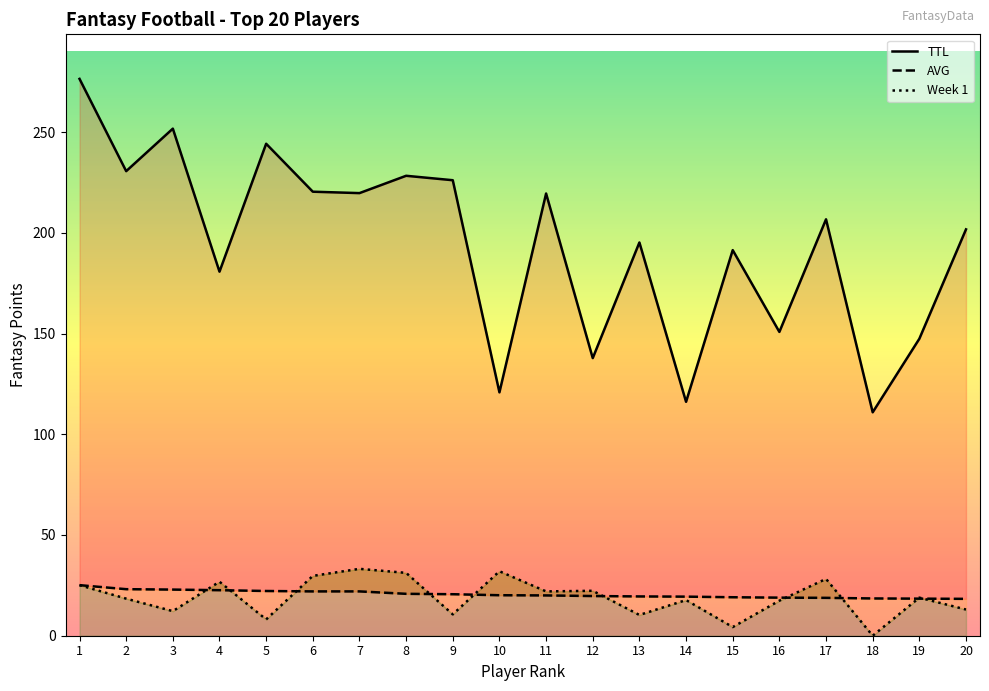

How many values in the Week 1 series are below 18?

9